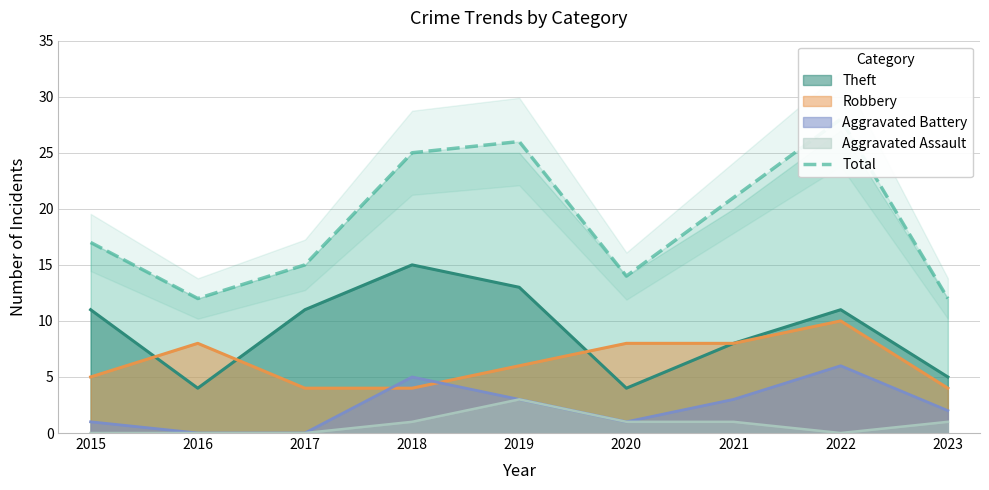

What is the difference between the maximum and second lowest values?

16